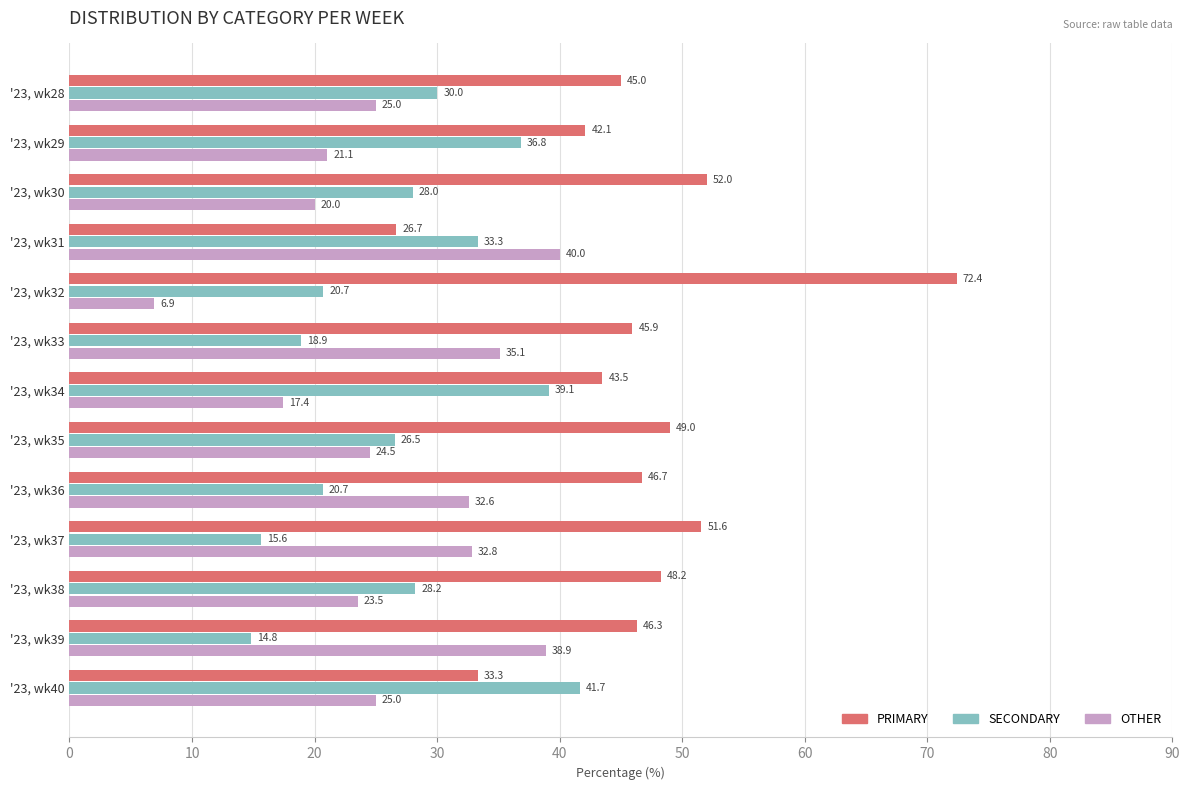

Is it true that SECONDARY equals 36.8 at '23, wk29?

True